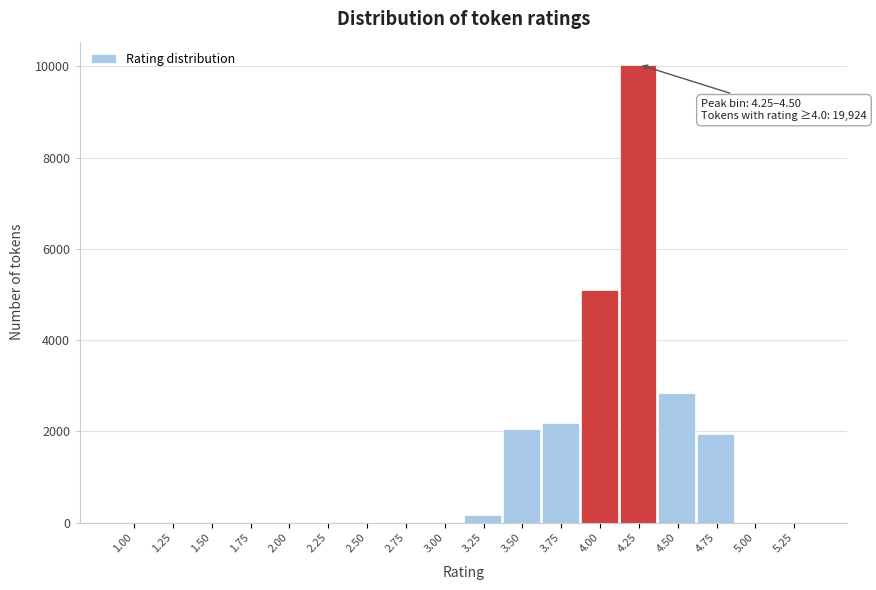

Reading left to right, list all the values displayed in this chart.

1.00=0	1.25=0	1.50=0	1.75=0	2.00=0	2.25=0	2.50=0	2.75=0	3.00=0	3.25=173	3.50=2054	3.75=2190	4.00=5104	4.25=10037	4.50=2841	4.75=1942	5.00=0	5.25=0